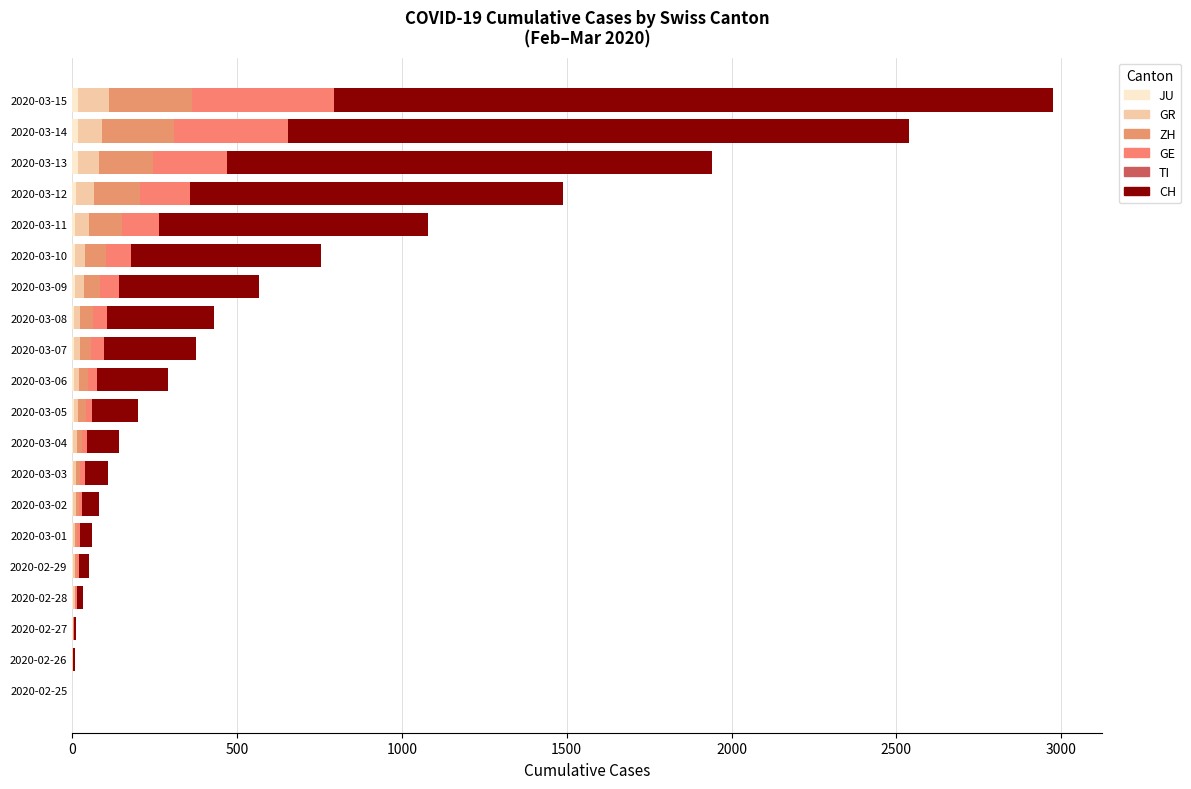

At which category is the sum across all series the highest?

2020-03-15